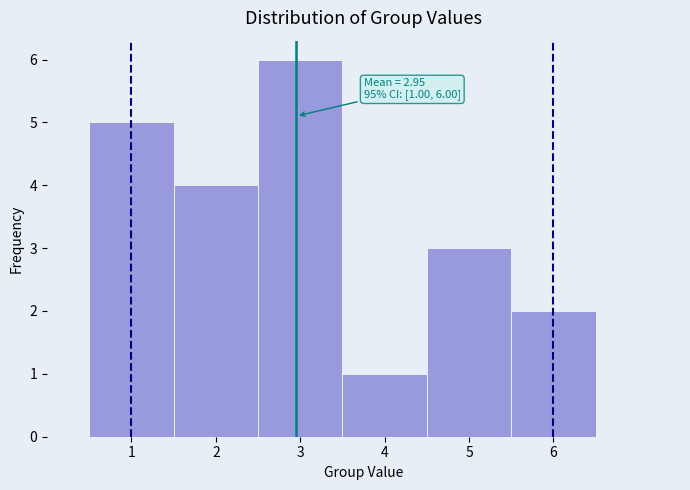

Which range on the x-axis has the tallest bar?

2.5 to 3.5